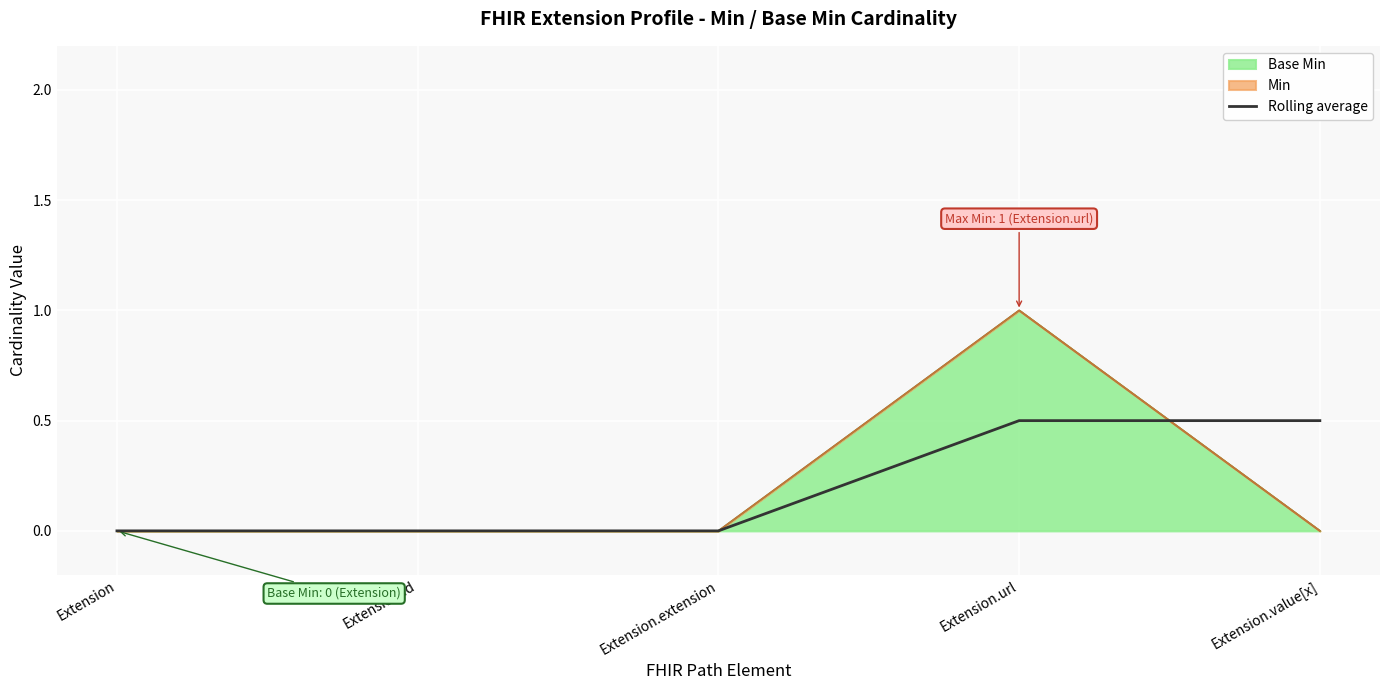

Does the chart display data point markers on the line(s)?

No